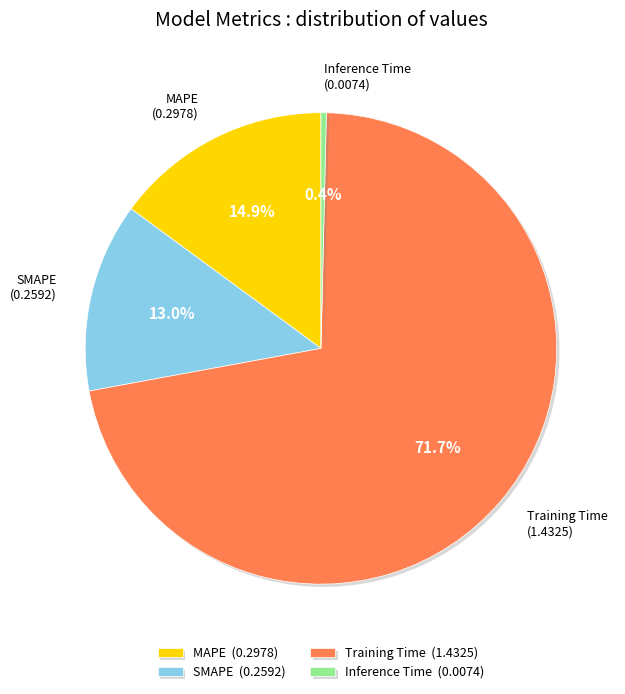

To the nearest percent, what portion does MAPE represent?

15%